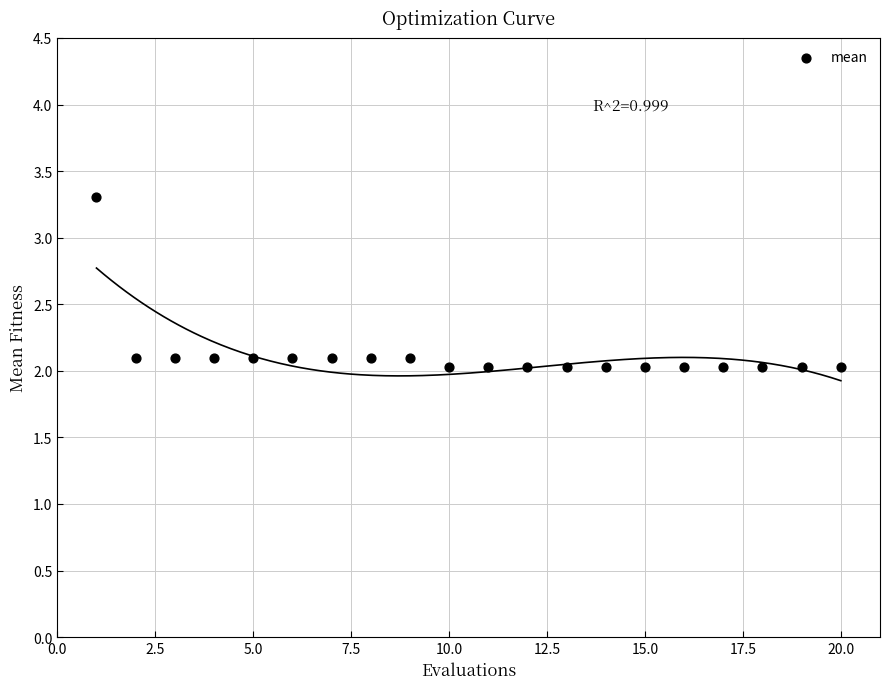

What is the range of Y values (max minus min)?

1.3